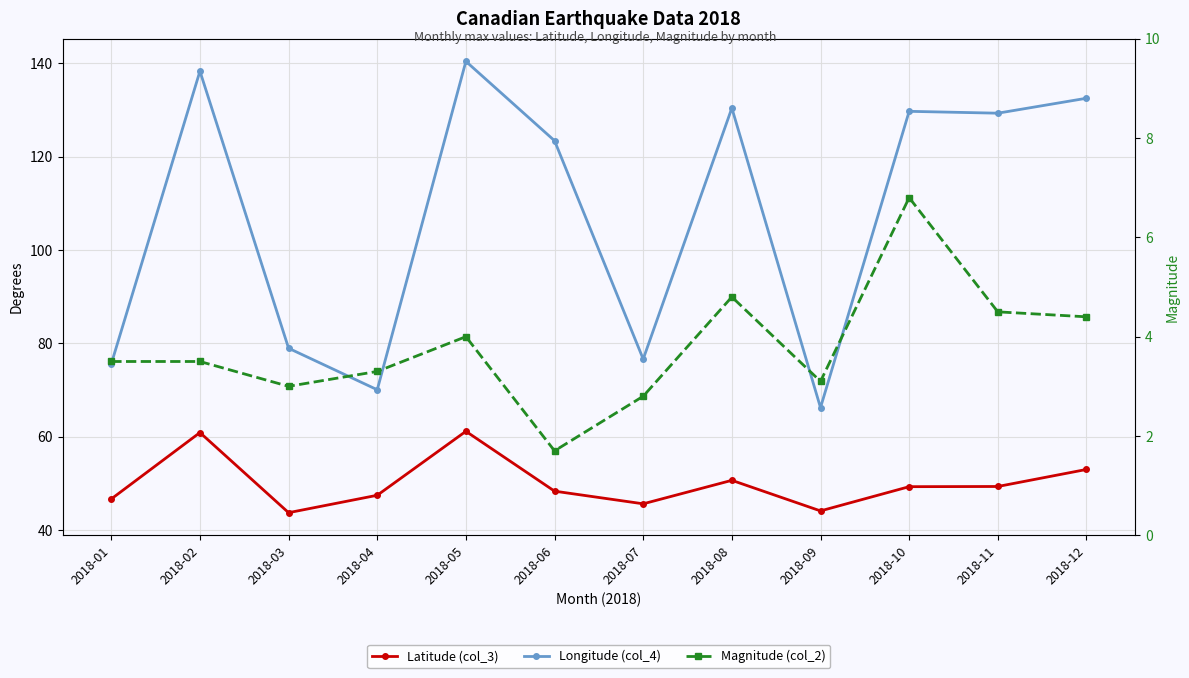

At which category does the chart reach its peak across all series?

2018-05